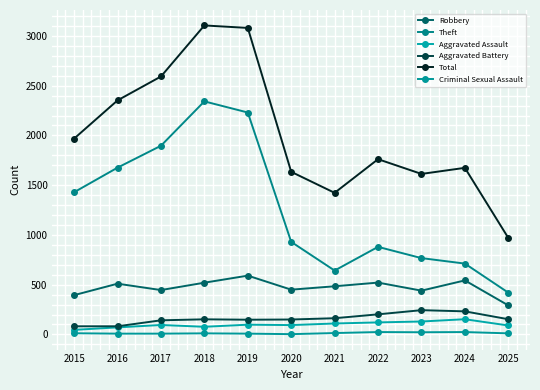

How many values in the Theft series are below 930?

5